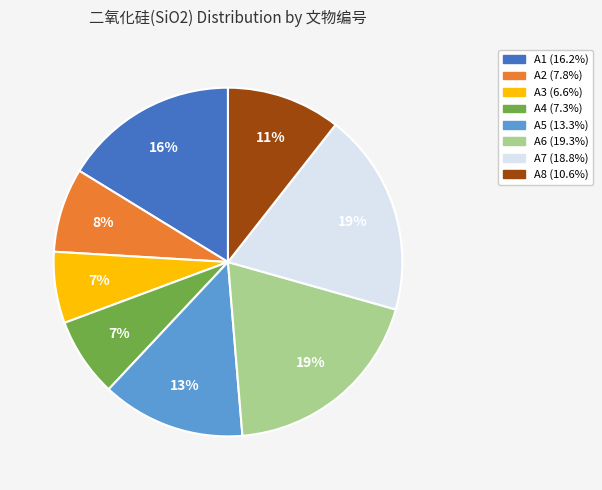

The A1 slice represents 23% of the pie. True or false?

False